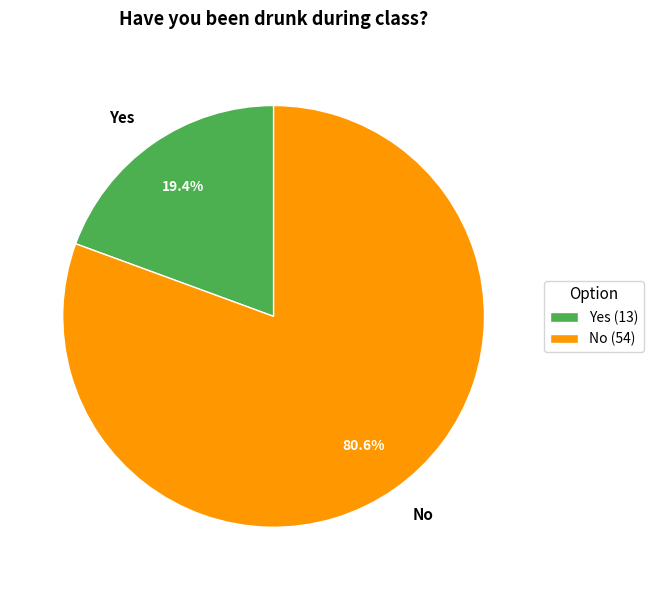

Which category has the smallest portion of the pie?

Yes